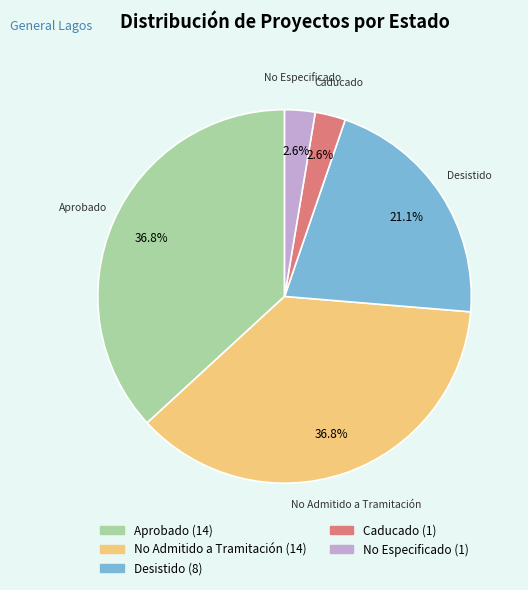

Is there any slice that represents more than half of the pie?

No